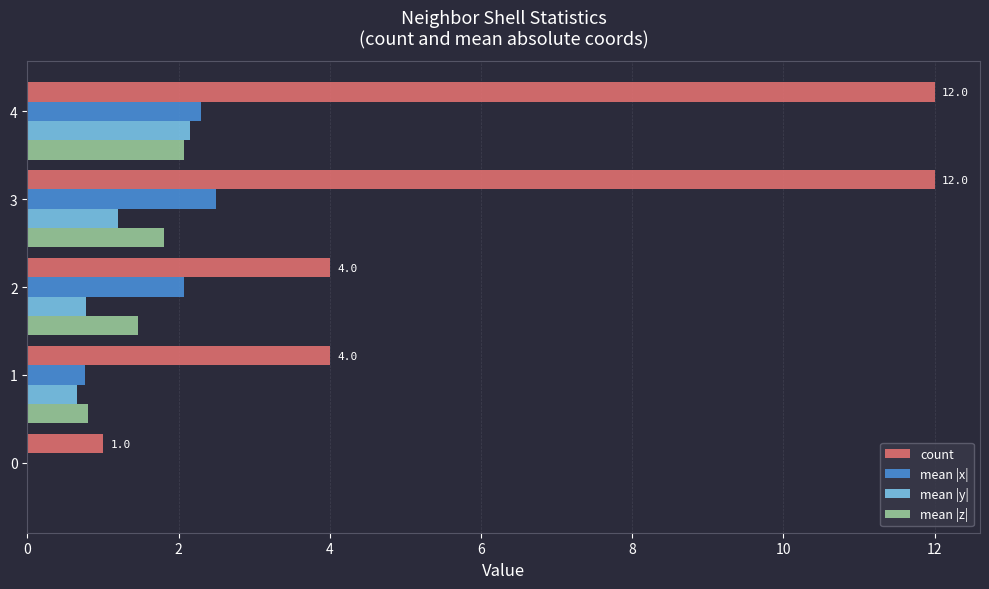

Which series changed the most between 2 and 4?

count